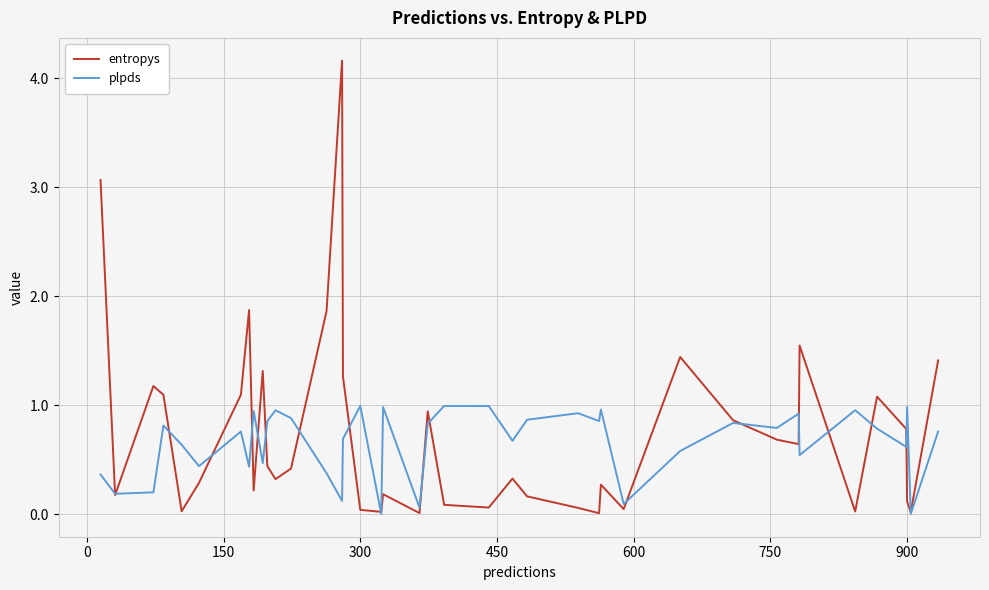

List the series in order of their overall mean, highest first.

entropys, plpds